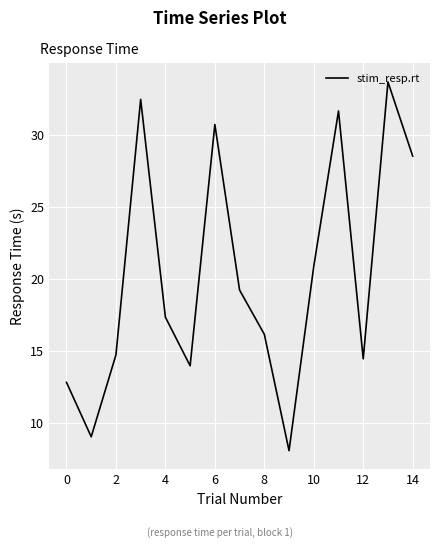

What is the greatest value displayed?

33.7